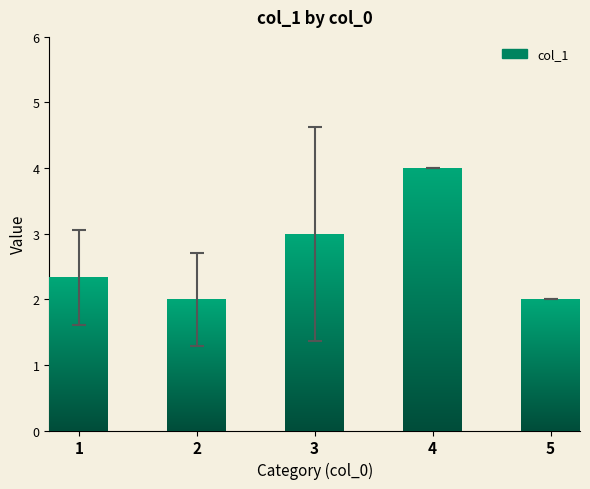

List the labels in order of value, smallest first.

2, 5, 1, 3, 4